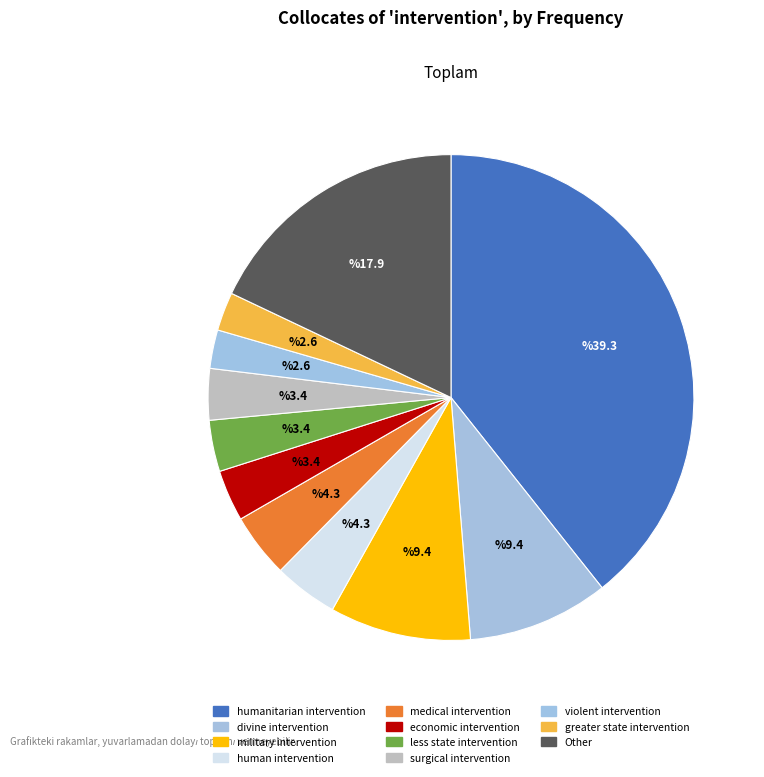

Is human intervention the majority of the pie?

No